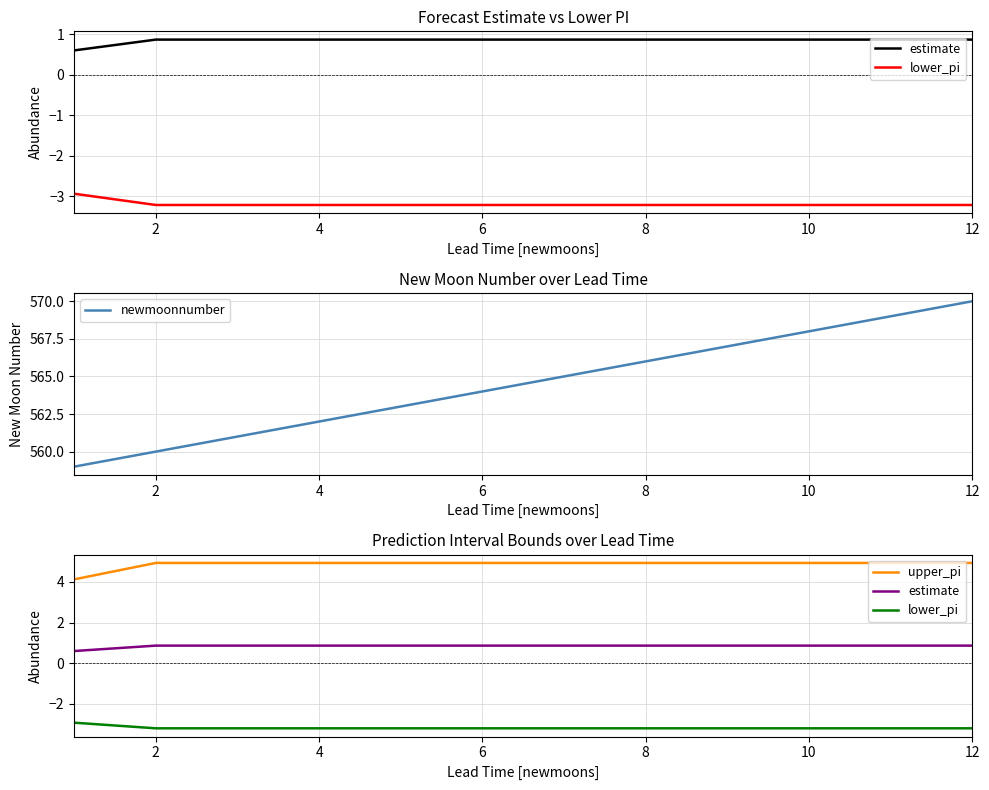

Which series has the widest spread of values?

newmoonnumber